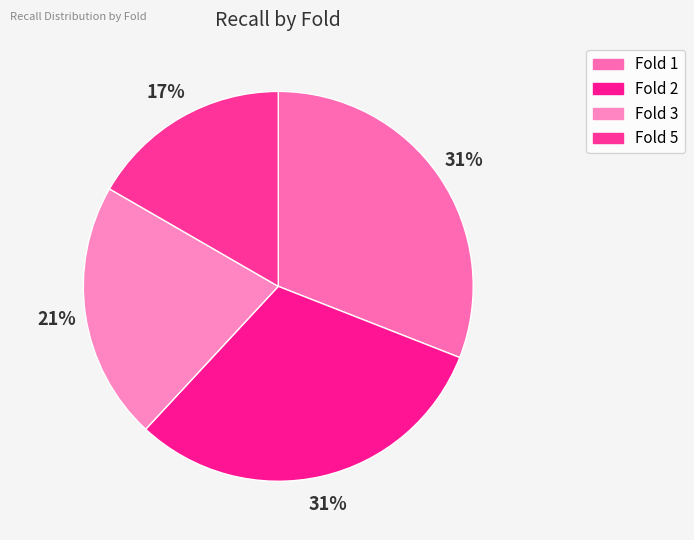

What percentage is NOT represented by Fold 1?

69.0%